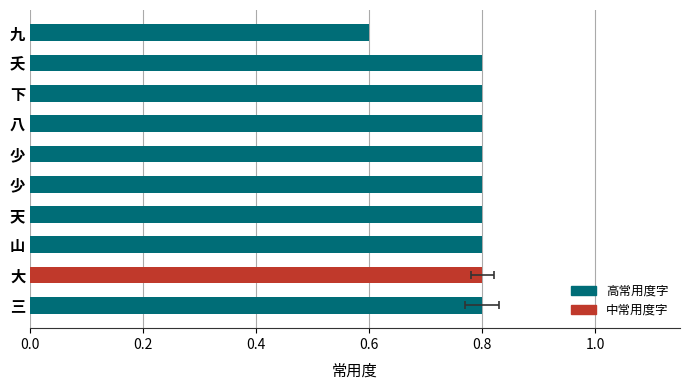

How many categories are shown in the chart?

10